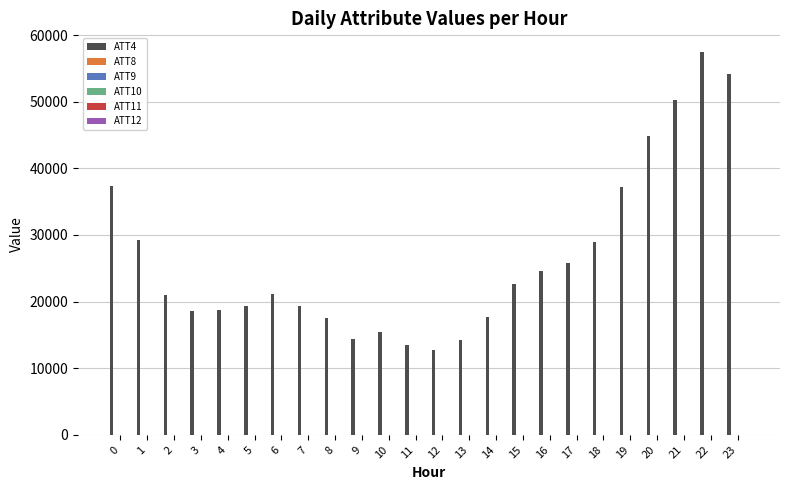

How many distinct data groups are displayed?

6